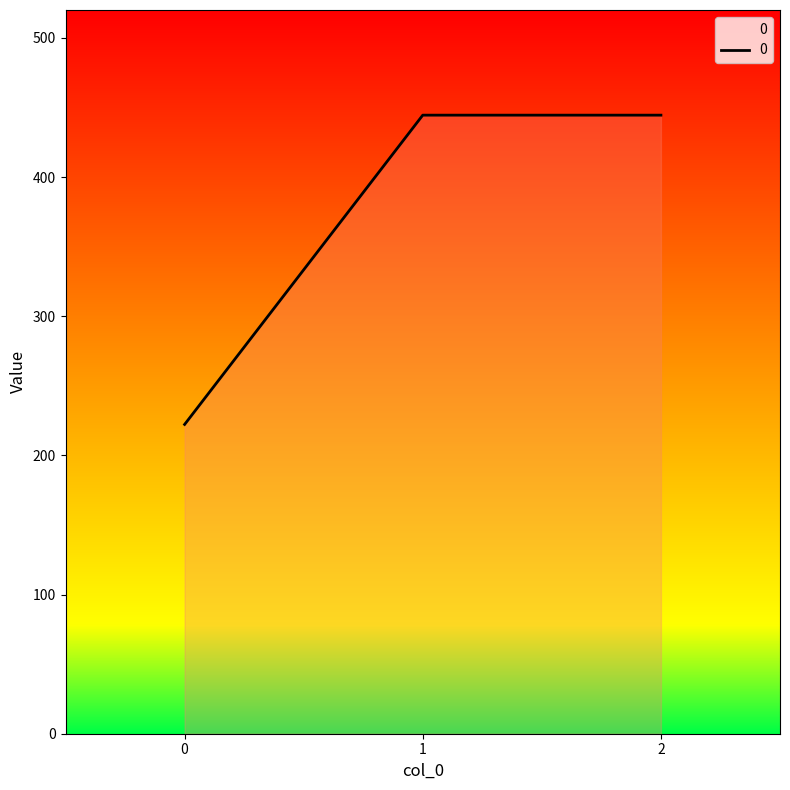

The value at 1 is 708.4. True or false?

False